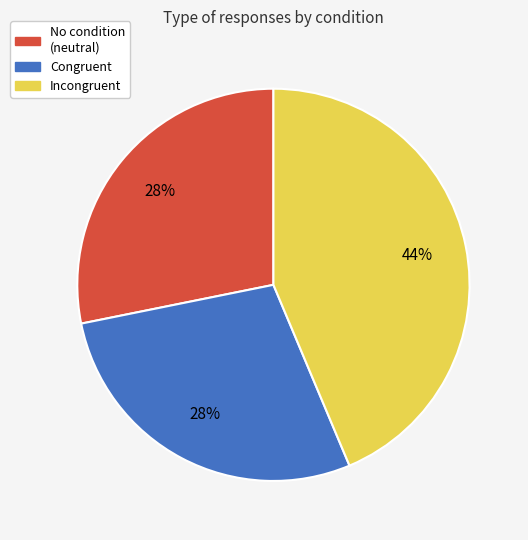

To the nearest percent, what is the average slice percentage?

33%